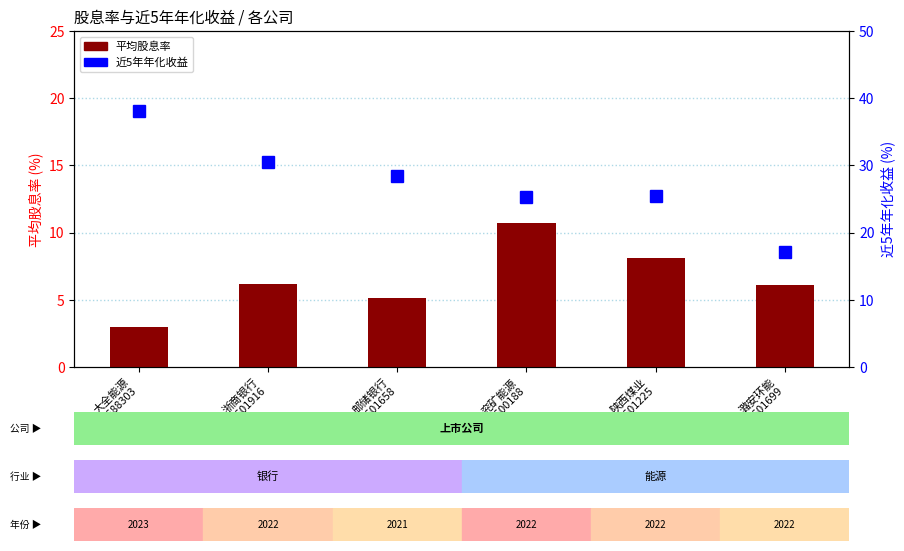

Is it true that 近5年年化收益 equals 25.5 at 陕西煤业
SH601225?

True